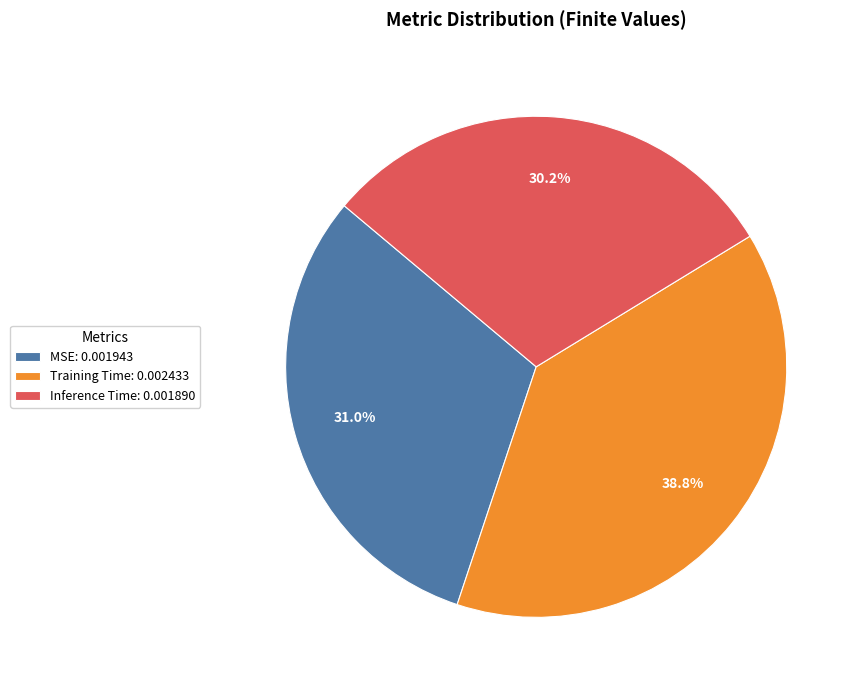

Count the number of slices in the pie.

3